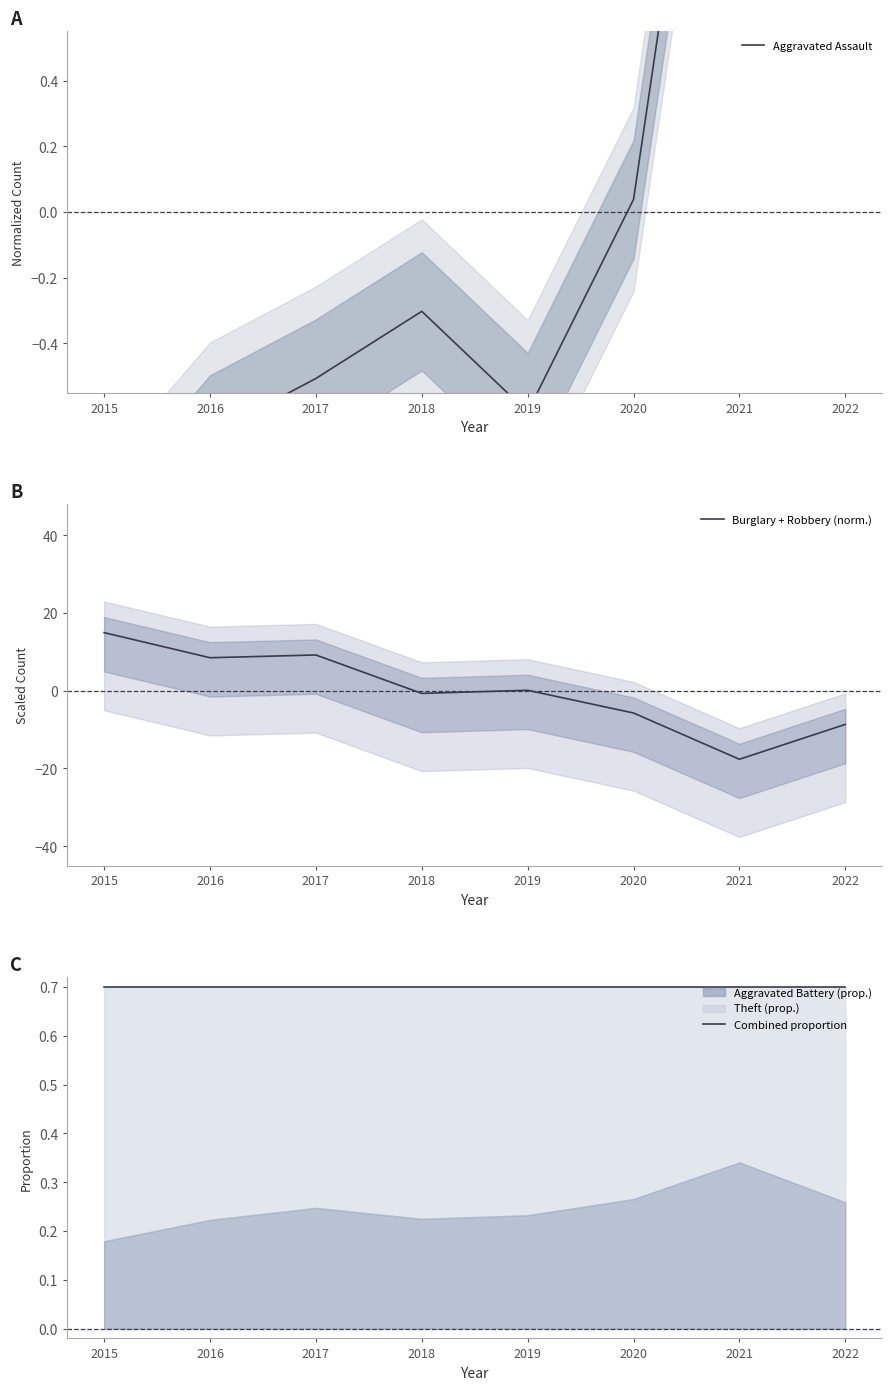

What is the maximum value for Burglary + Robbery (norm.)?

14.9